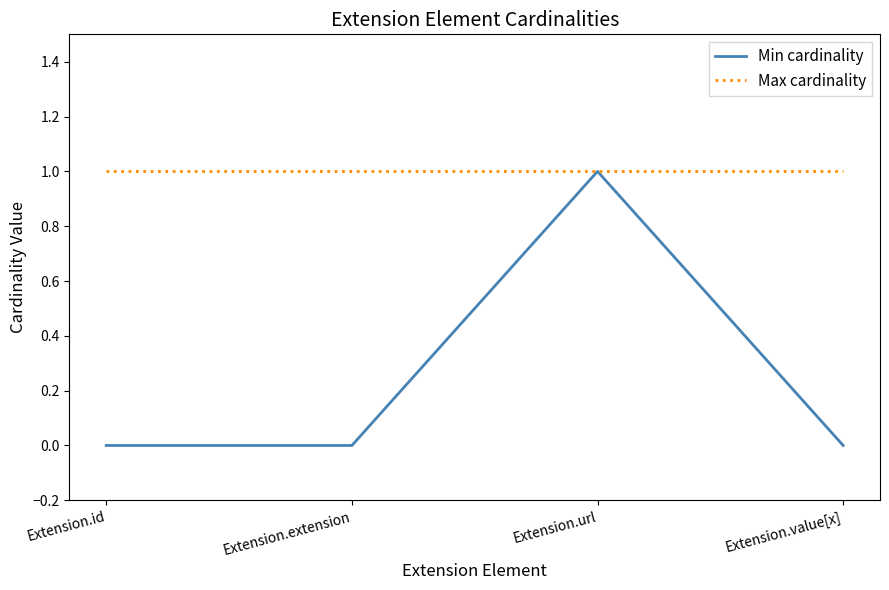

Read the Min cardinality value at Extension.url.

1